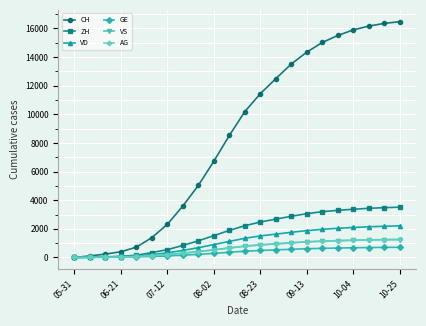

At how many categories does at least one series exceed 4322?

14